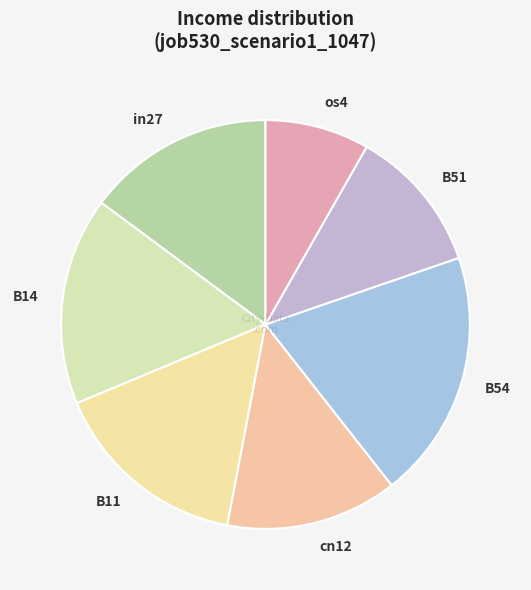

Which has a higher value, cn12 or B14?

B14